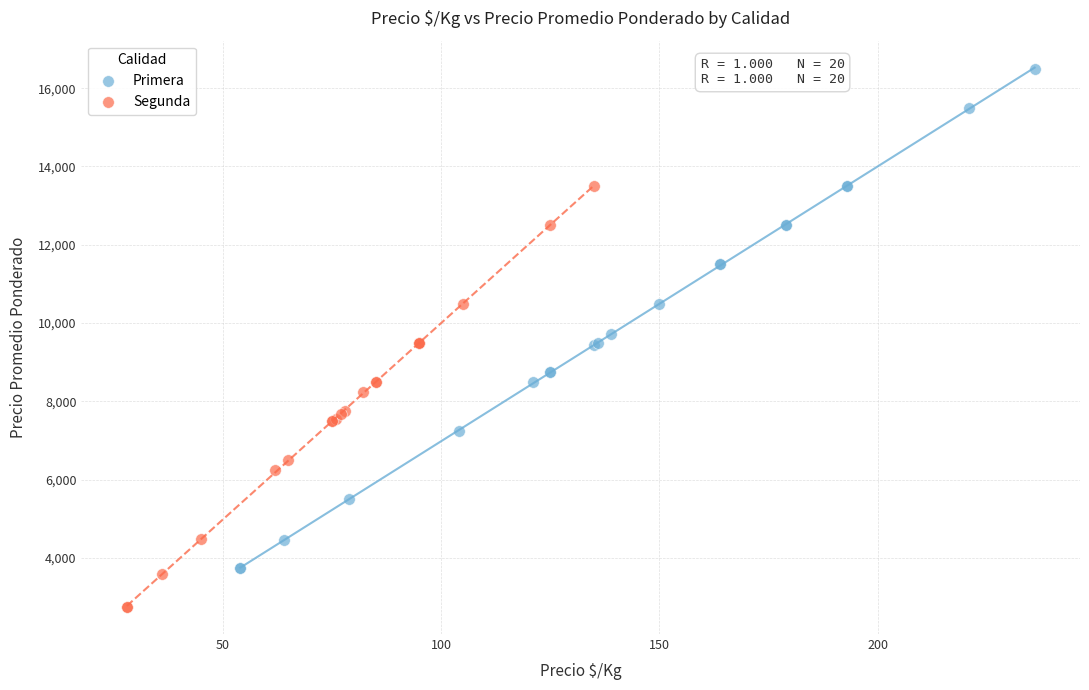

Which series reaches the maximum Y coordinate?

Primera